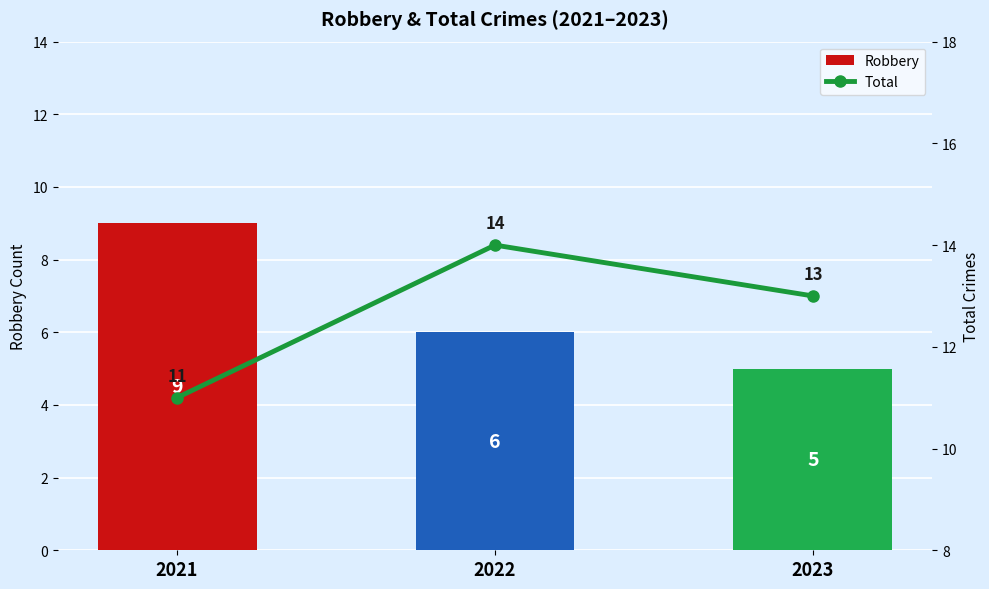

What is the spread (max minus min) of values at 2022?

8